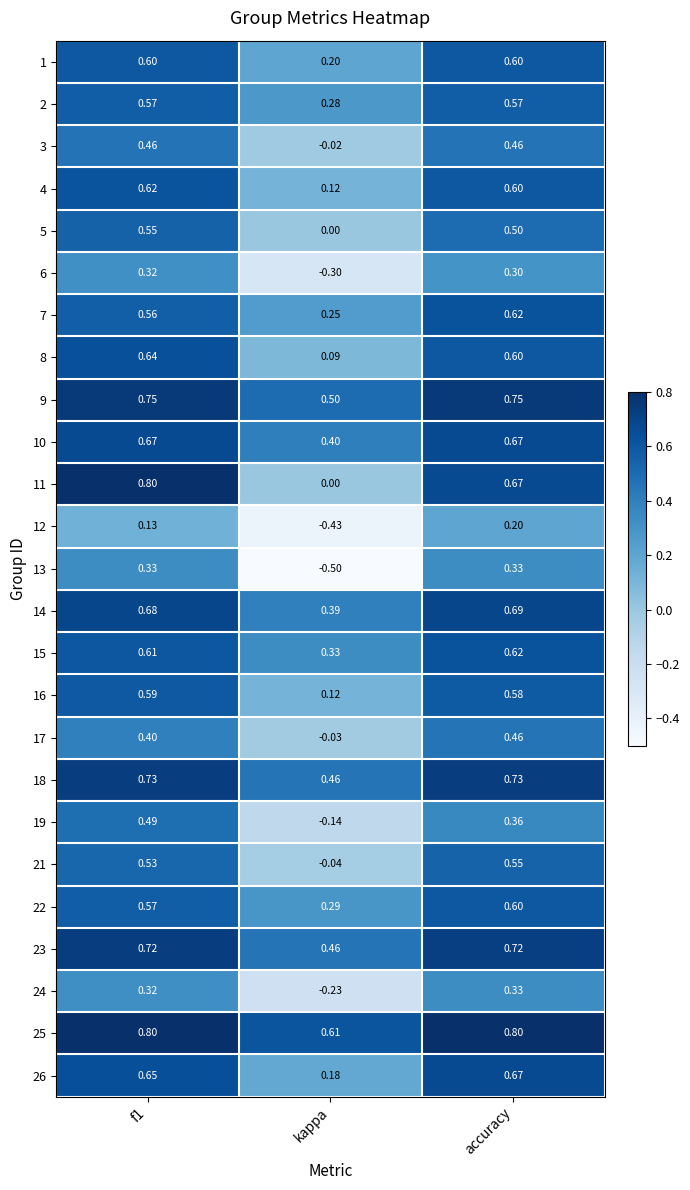

Where is 26 nearest to the value 0?

kappa